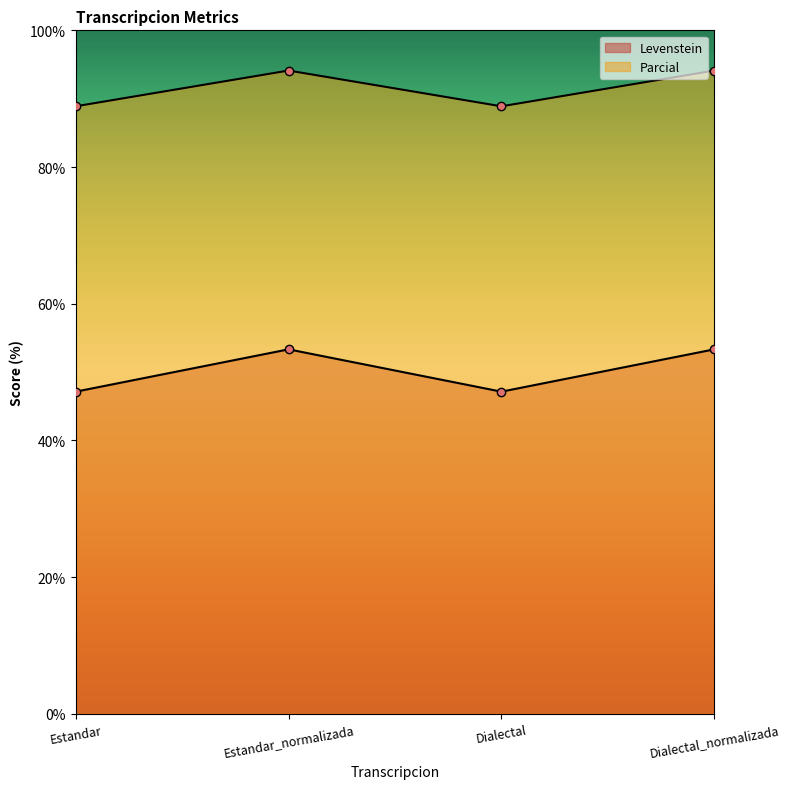

Is it true that Parcial equals 88.9 at Estandar?

True